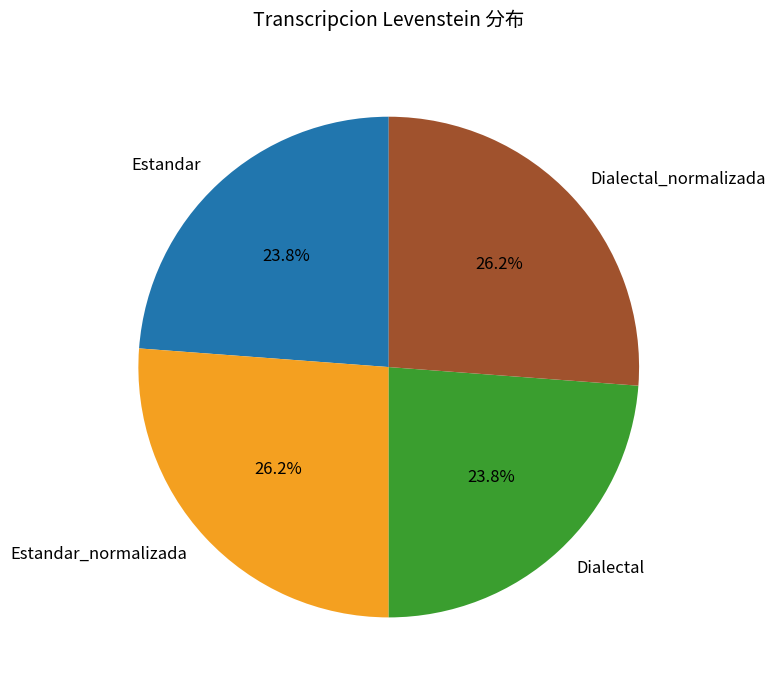

How many slices are in this pie chart?

4